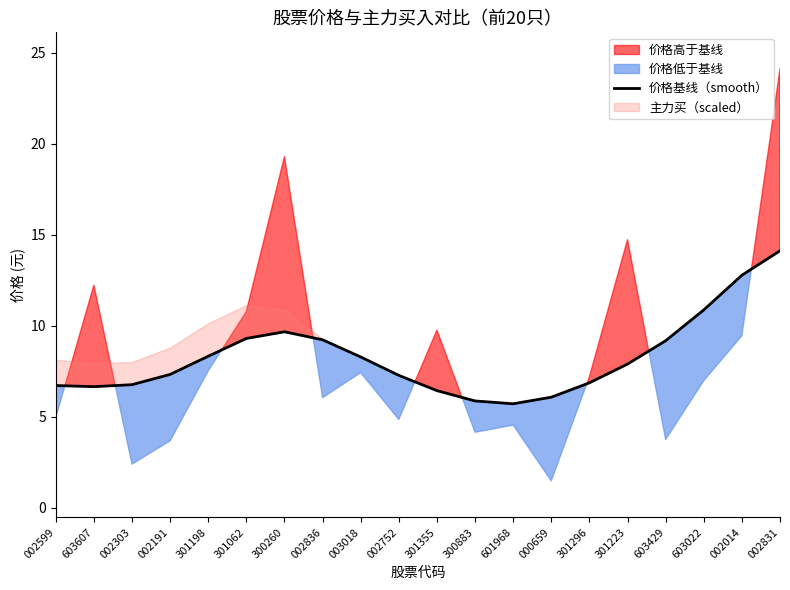

The chart shows a value of 5.9 at 300883. True or false?

True